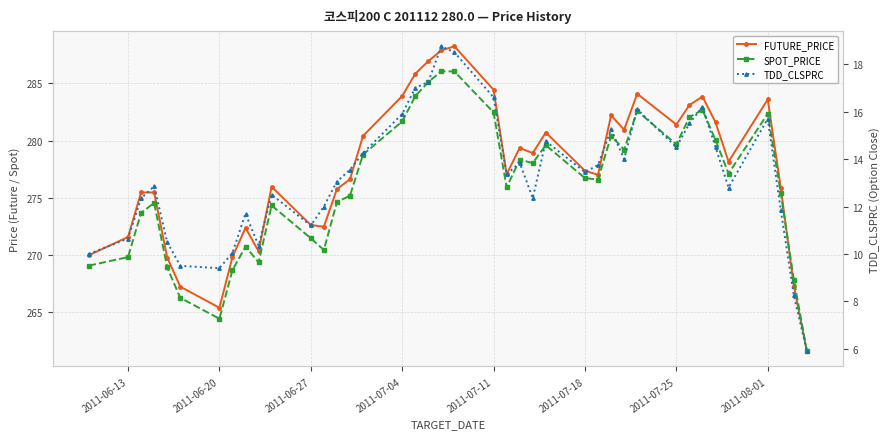

How many series are shown in this chart?

3